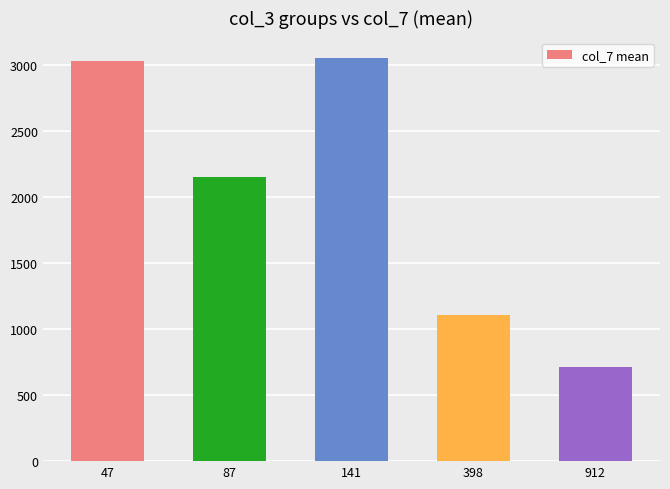

The value at 398 is 521.3. True or false?

False